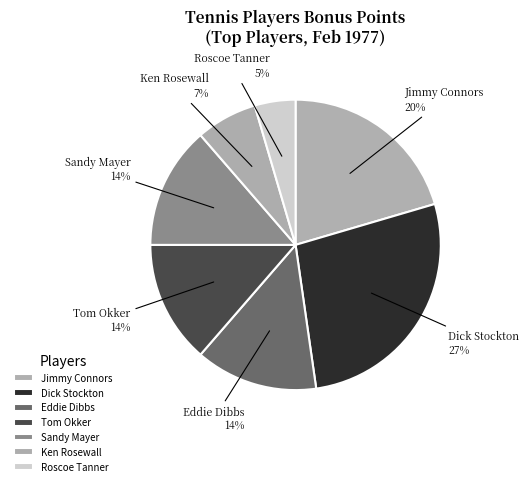

Count the number of slices in the pie.

7